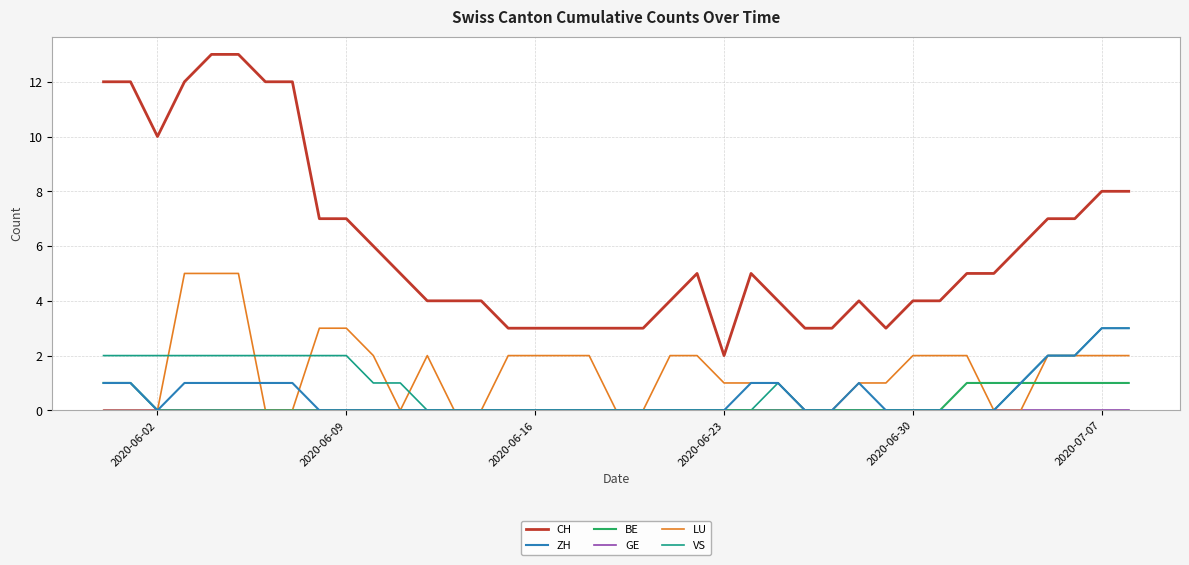

What is the greatest value displayed?

13